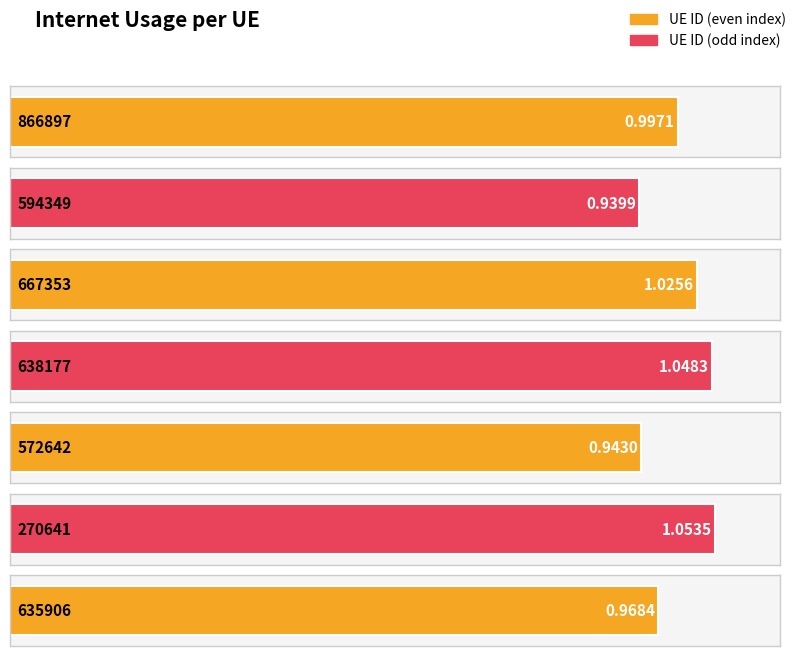

What position from the left is 667353?

3